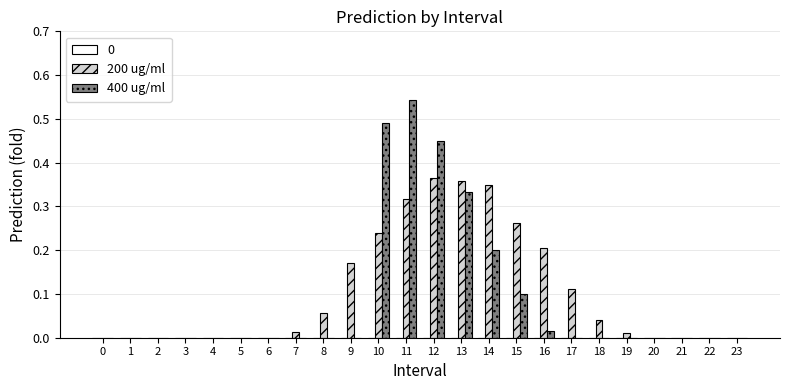

What is the sum of all 400 ug/ml values?

2.1